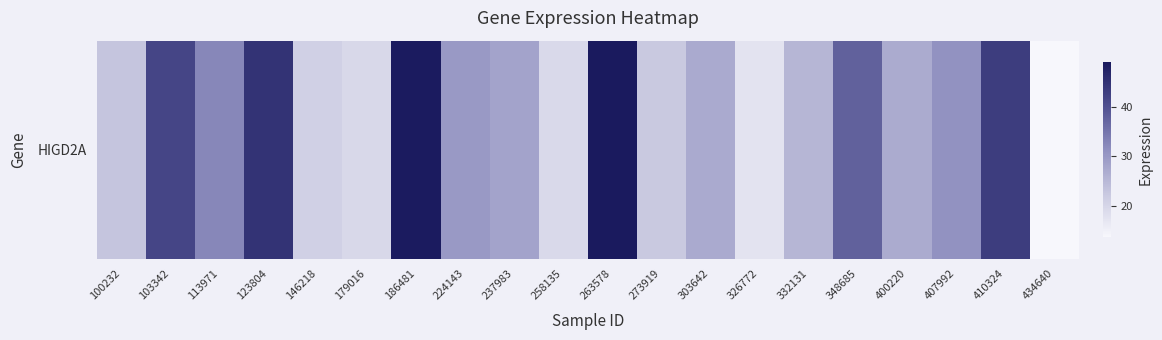

What is the average value?

30.1